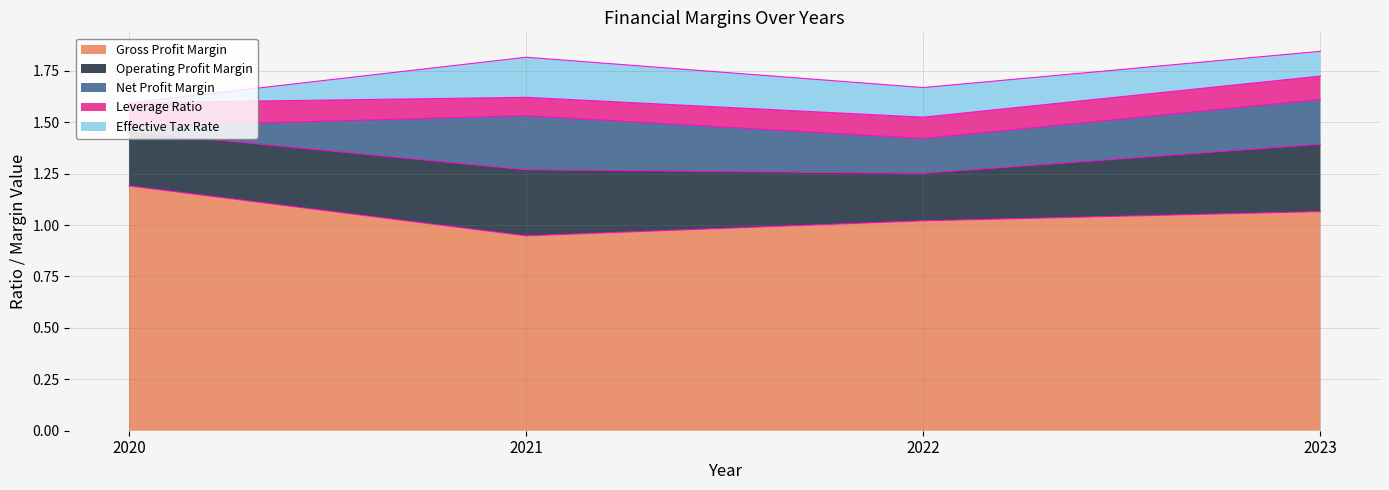

What is the value of the Operating Profit Margin point at the 4th from the left?

0.3